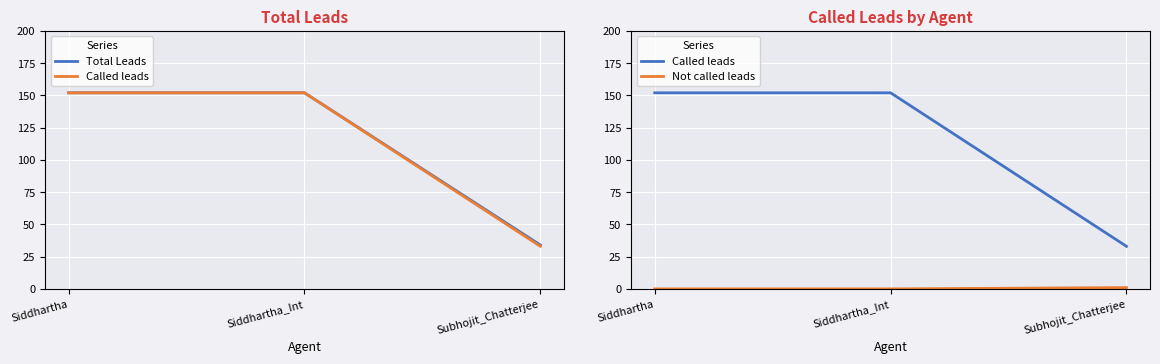

How many lines are shown in the chart?

3